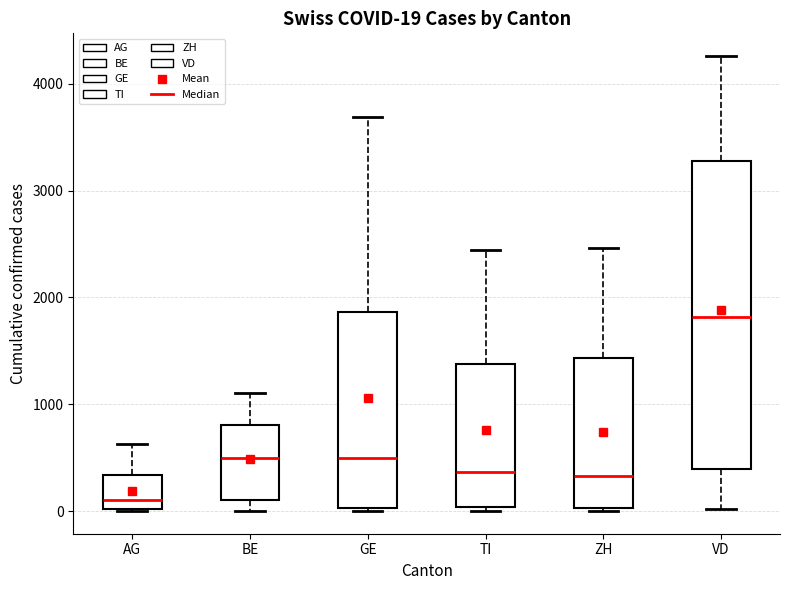

Which box's median line is the highest?

VD